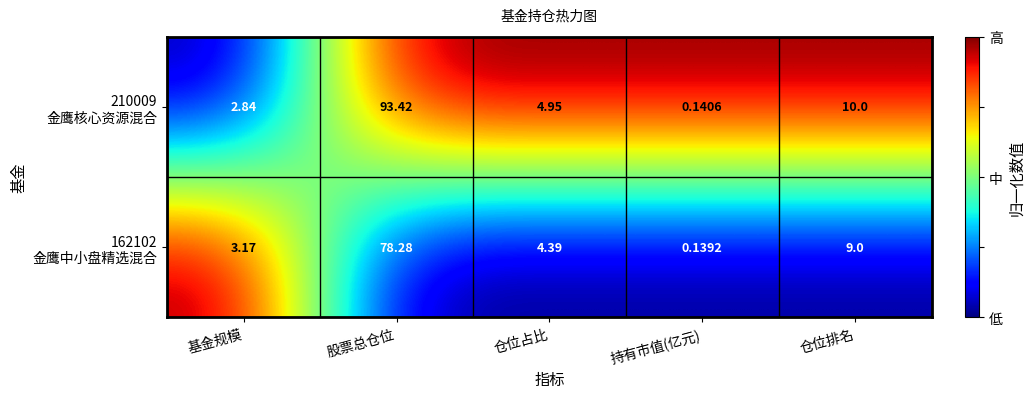

Which category has the lowest value across all series?

持有市值(亿元)